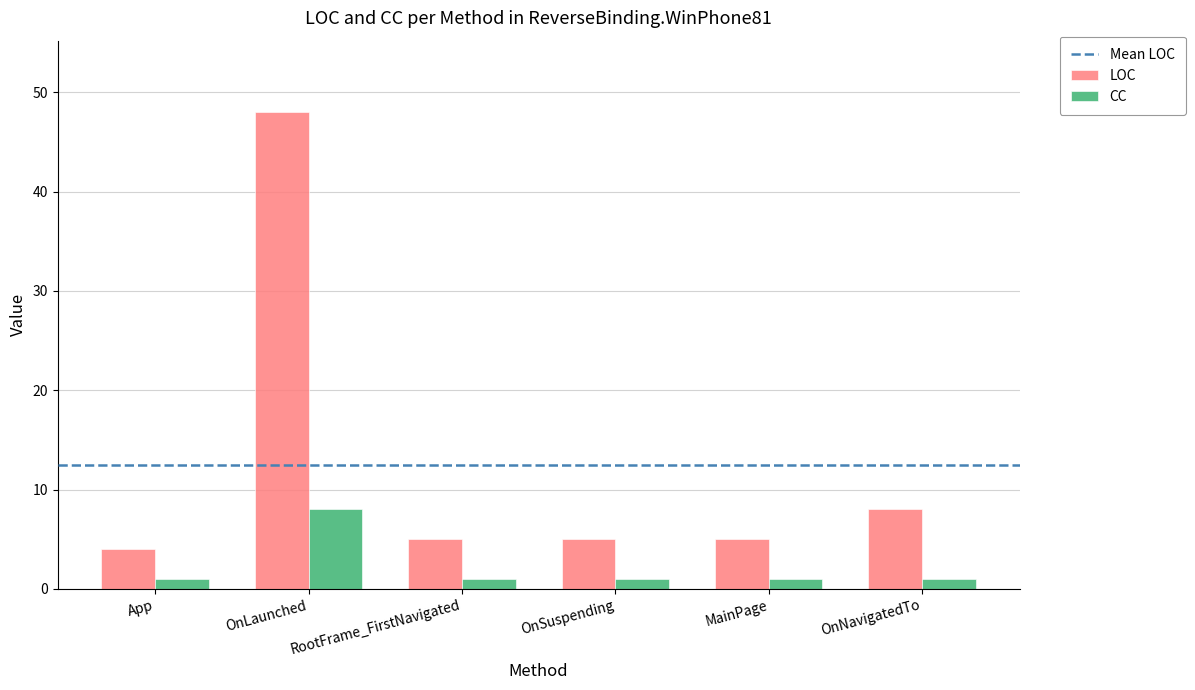

Are the bars grouped side by side (vs. stacked)?

Yes